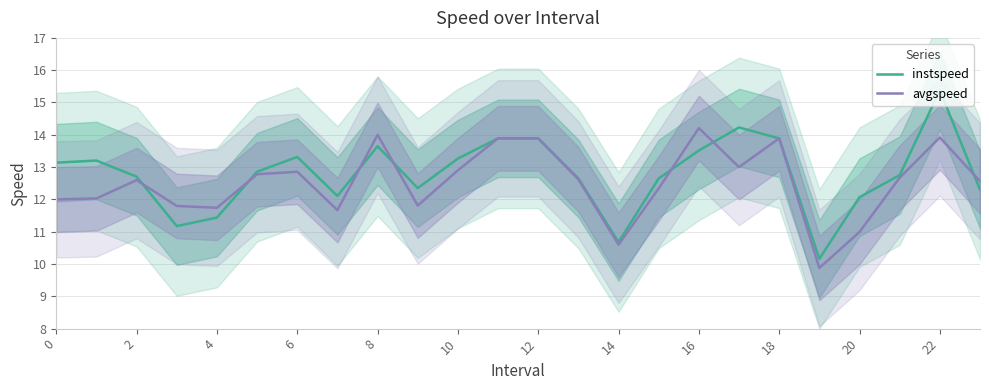

What is the minimum value for avgspeed?

9.9